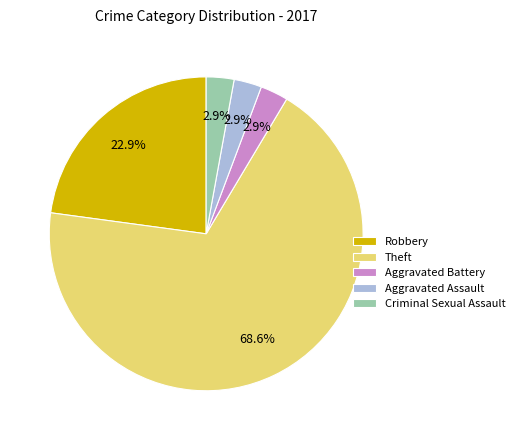

How much of the chart is everything except Criminal Sexual Assault?

97.1%